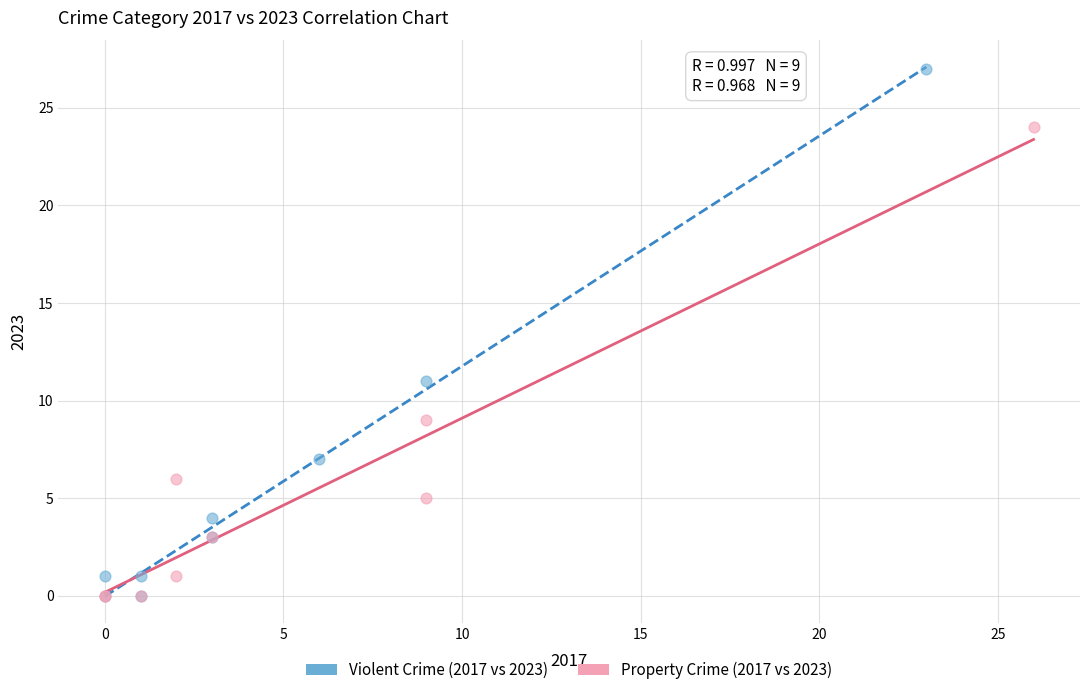

Which series reaches the maximum Y coordinate?

Violent Crime (2017 vs 2023)